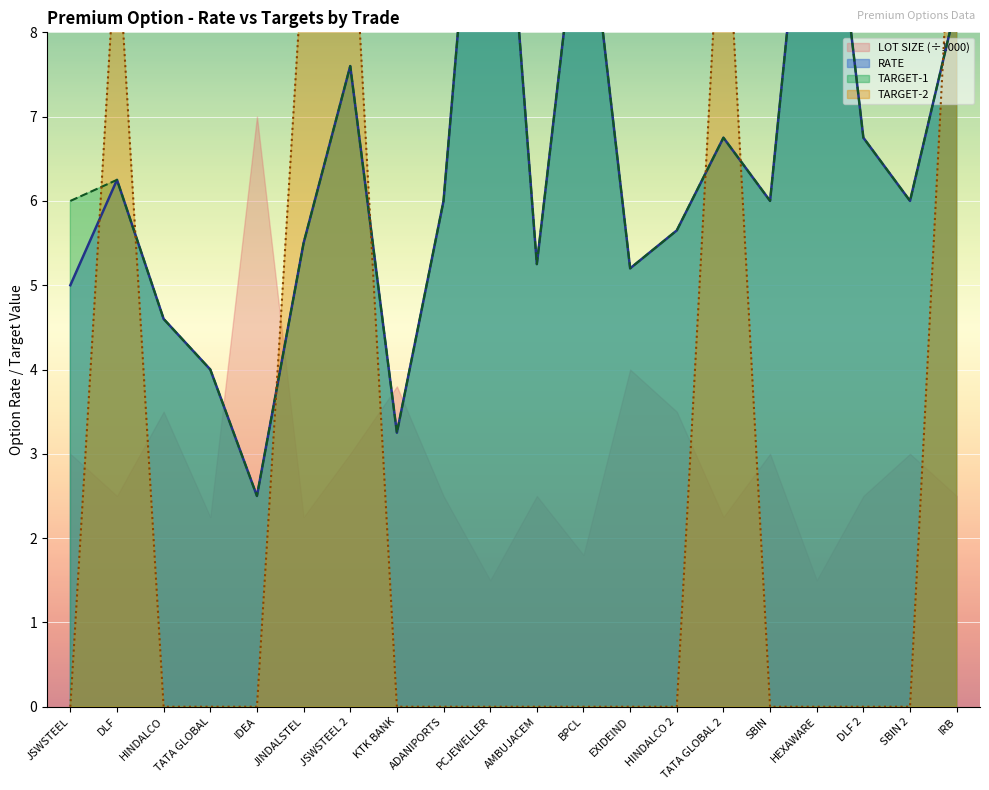

True or false: RATE and TARGET-1 (Rate) intersect in this chart.

False